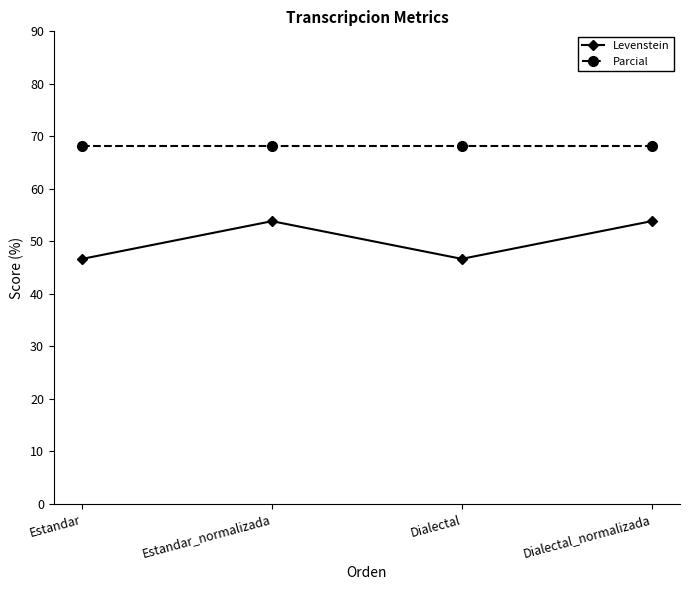

List the series in order of their overall mean, highest first.

Parcial, Levenstein